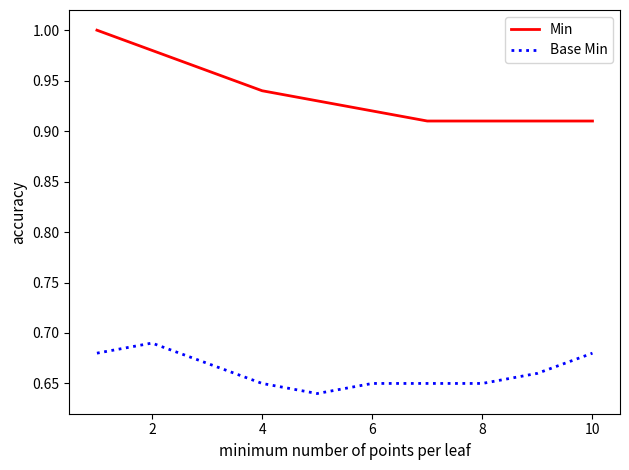

List the series in order of their overall mean, lowest first.

Base Min, Min